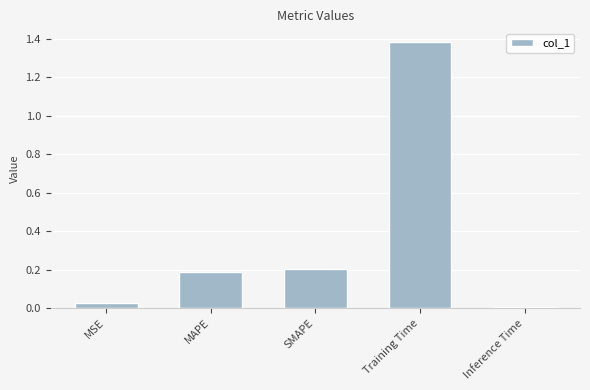

How many categories are shown in the chart?

5